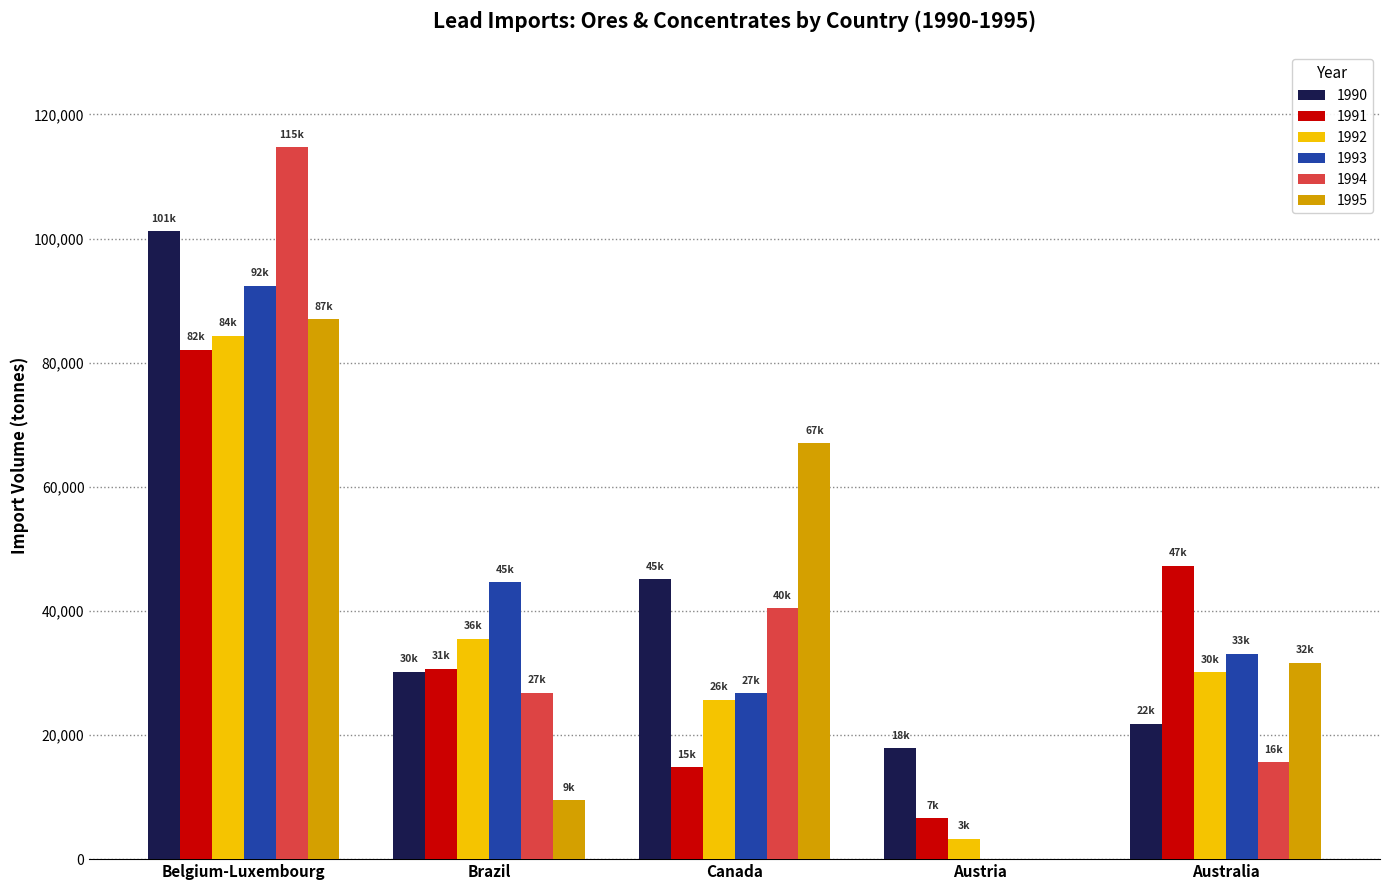

At which category is the sum across all series the highest?

Belgium-Luxembourg